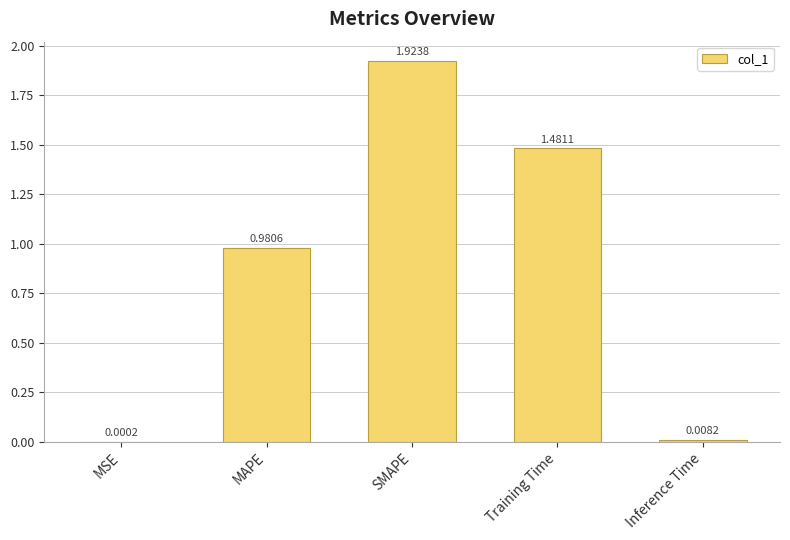

What is the change in value from MSE to MAPE?

+1.0